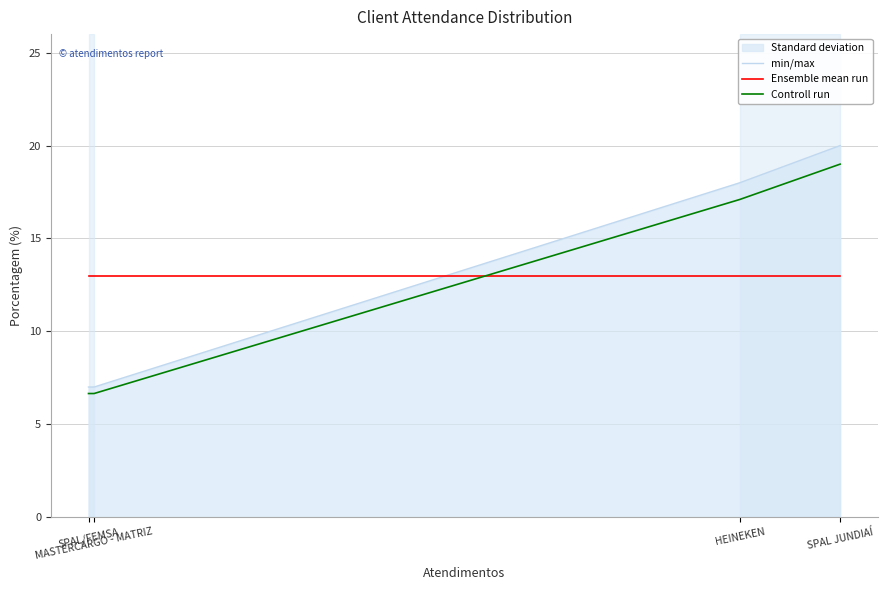

How many values in the min/max series exceed 18?

1